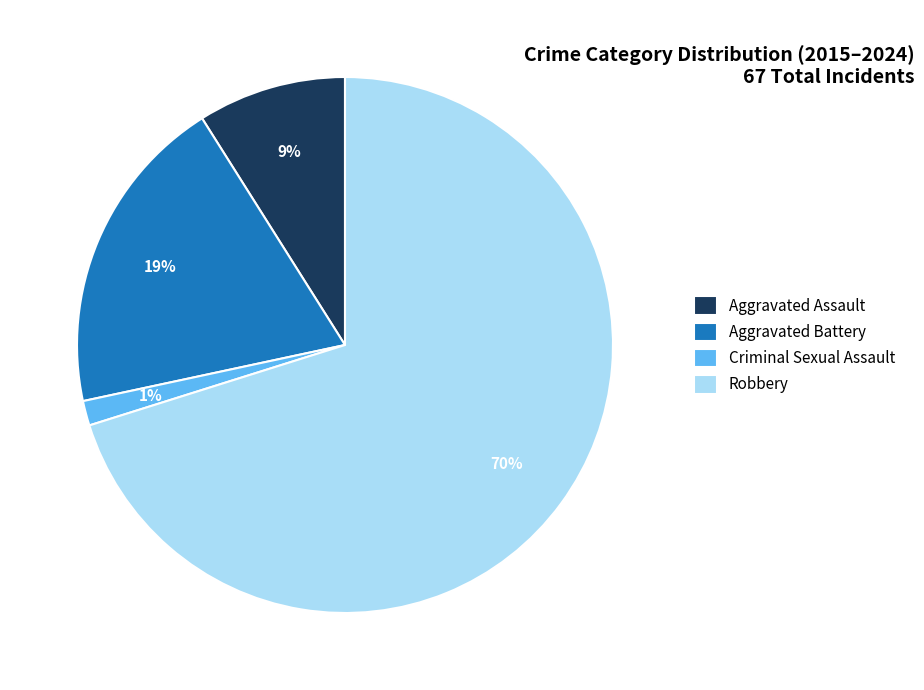

Is it true that Aggravated Assault is 18% of the pie?

False